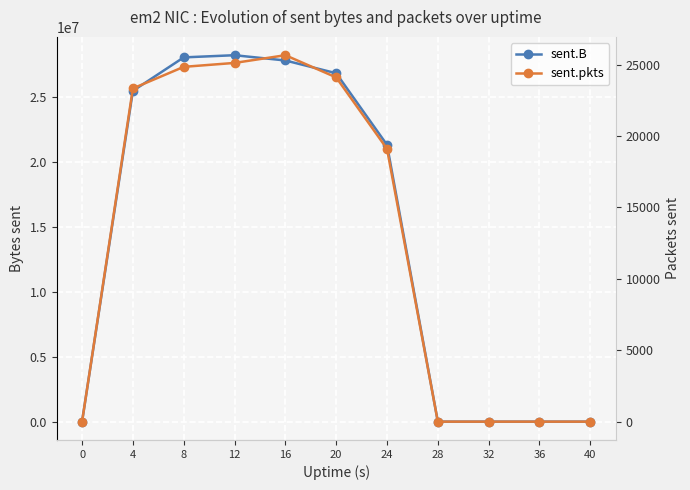

True or false: sent.B and sent.pkts cross at least once.

False